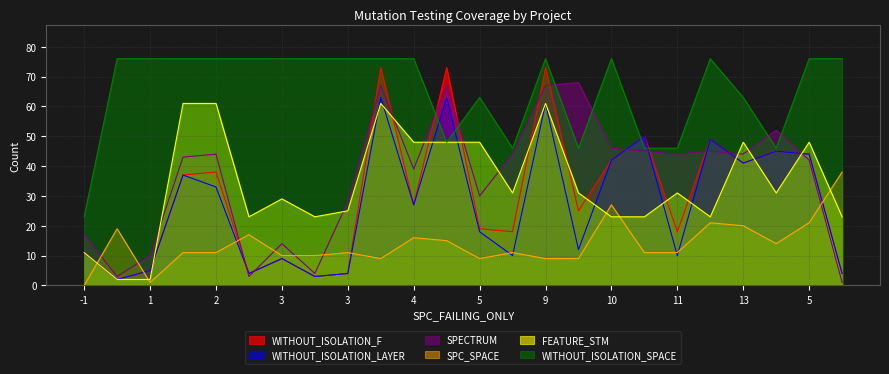

Count the number of data series in this chart.

6